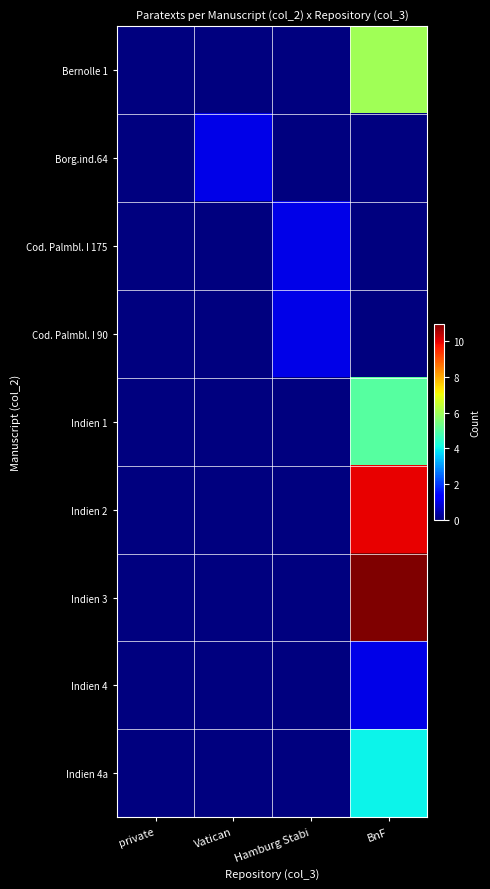

Reading right to left, extract all data points from this chart.

Bernolle 1: BnF=6	Hamburg Stabi=0	Vatican=0	private=0
Borg.ind.64: BnF=0	Hamburg Stabi=0	Vatican=1	private=0
Cod. Palmbl. I 175: BnF=0	Hamburg Stabi=1	Vatican=0	private=0
Cod. Palmbl. I 90: BnF=0	Hamburg Stabi=1	Vatican=0	private=0
Indien 1: BnF=5	Hamburg Stabi=0	Vatican=0	private=0
Indien 2: BnF=10	Hamburg Stabi=0	Vatican=0	private=0
Indien 3: BnF=11	Hamburg Stabi=0	Vatican=0	private=0
Indien 4: BnF=1	Hamburg Stabi=0	Vatican=0	private=0
Indien 4a: BnF=4	Hamburg Stabi=0	Vatican=0	private=0